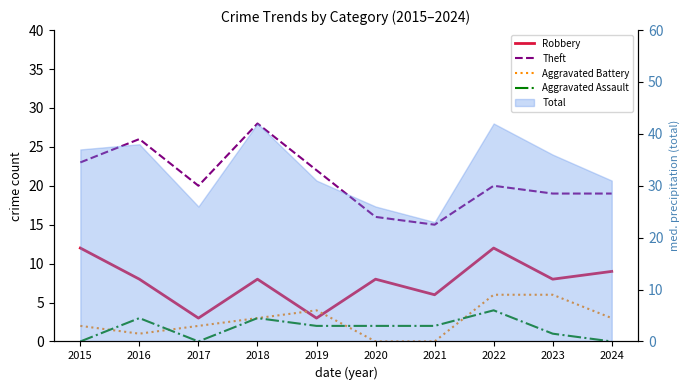

At how many categories does at least one series exceed 18?

8